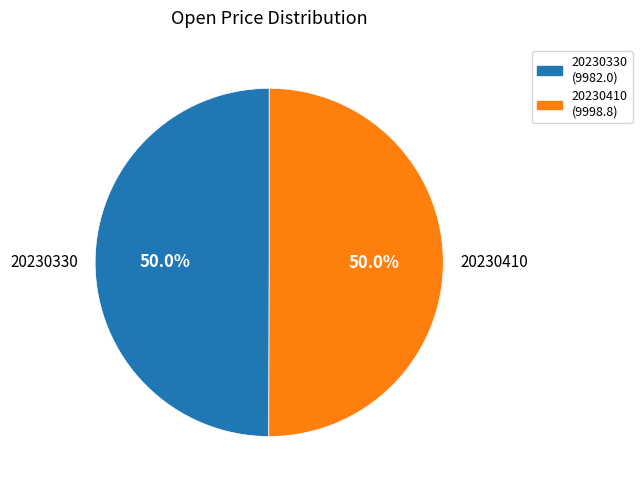

Is it true that 20230330 is 41% of the pie?

False